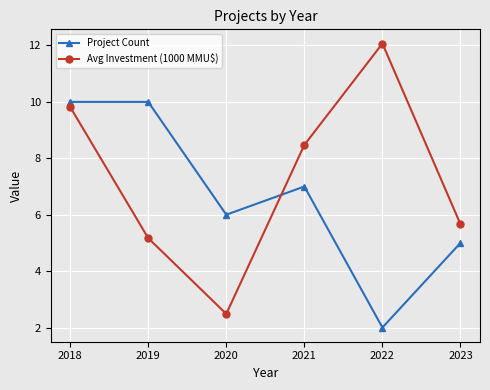

Where is Project Count nearest to the value 6?

2020